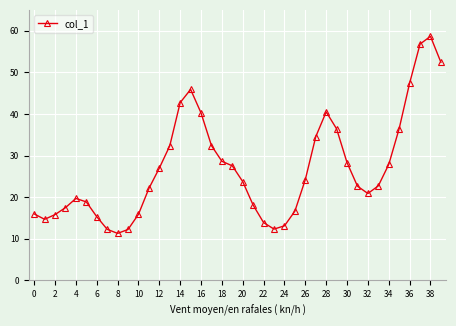

What is the difference between the maximum and minimum values?

47.4